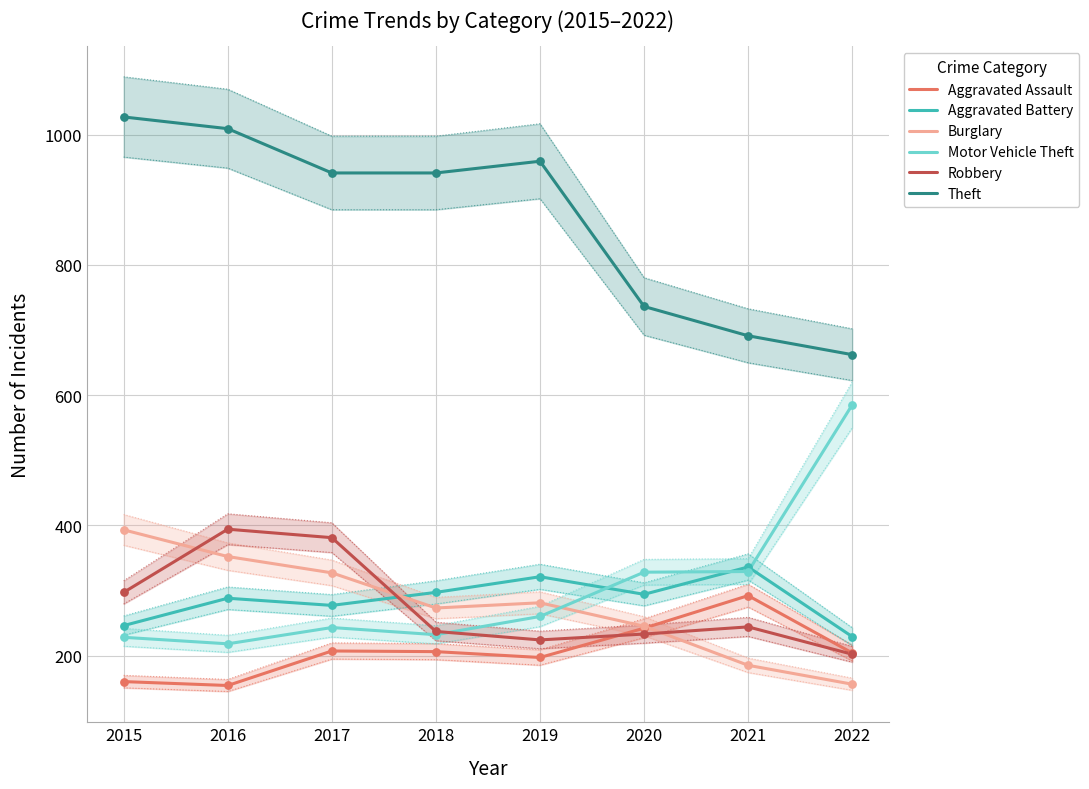

At which category is the sum across all series the highest?

2016